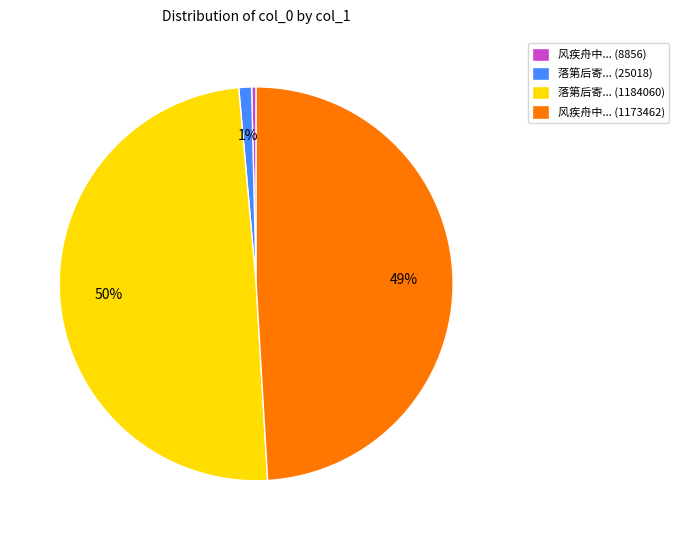

Which category has the smallest portion of the pie?

风疾舟中... (8856)